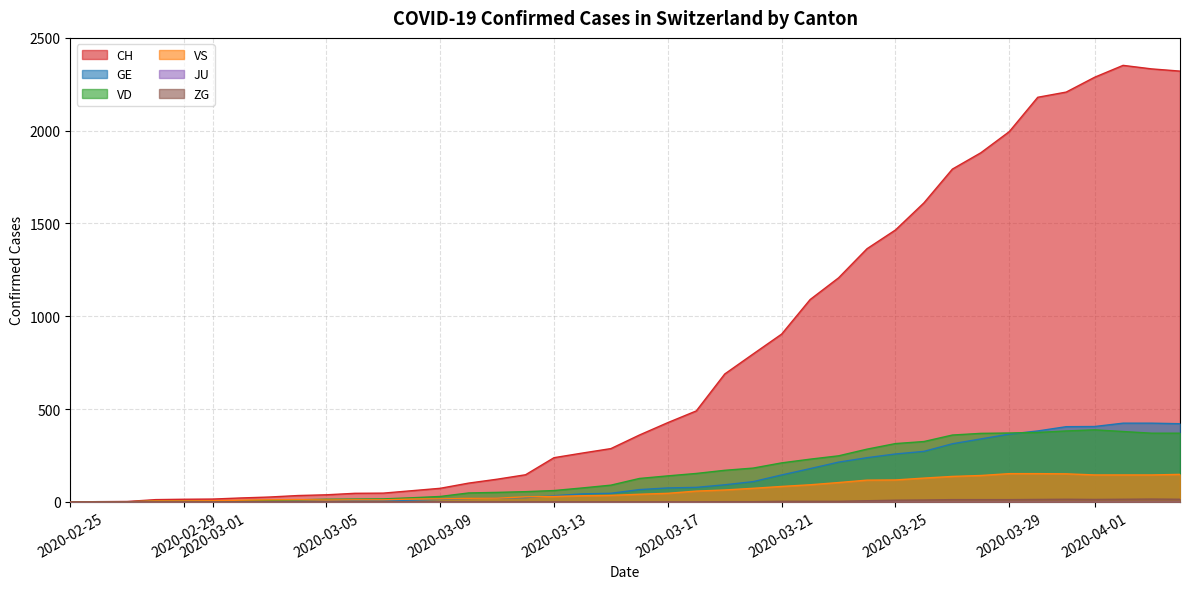

True or false: GE has more than 2 interior local peaks.

False